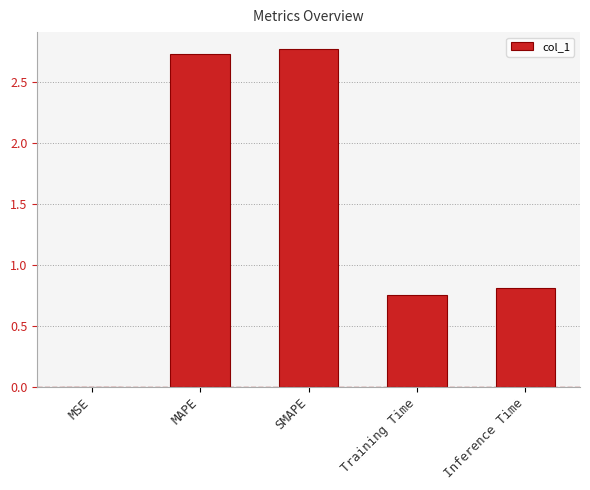

What is the change in value from SMAPE to Inference Time?

-2.0